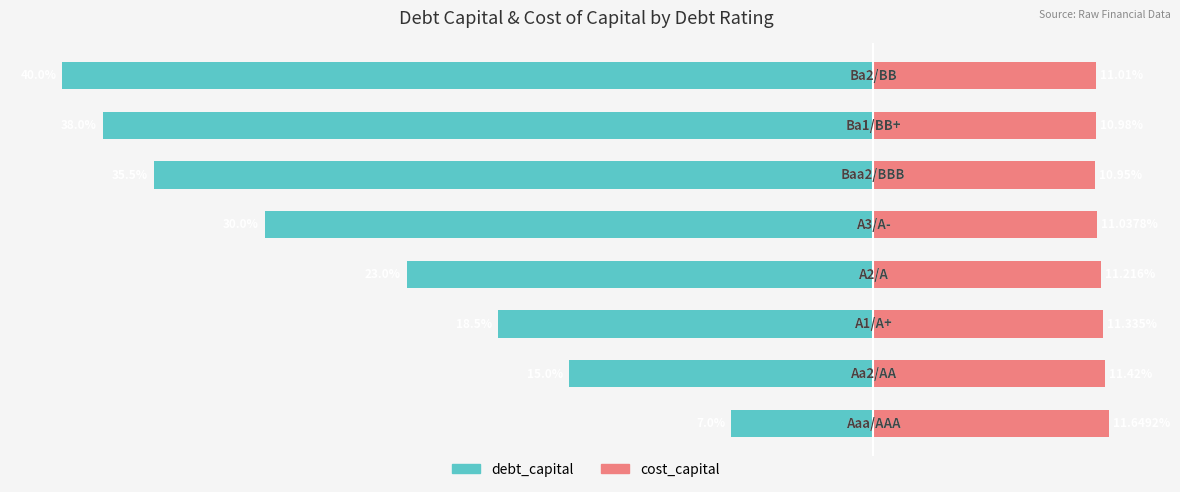

How many data points in debt_capital (%) are above -23?

3